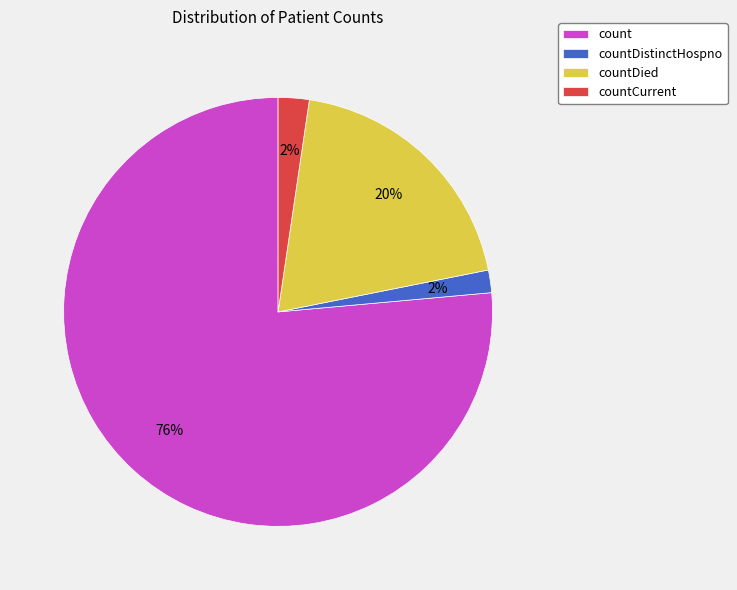

To the nearest percent, what percentage of the pie is count?

76%